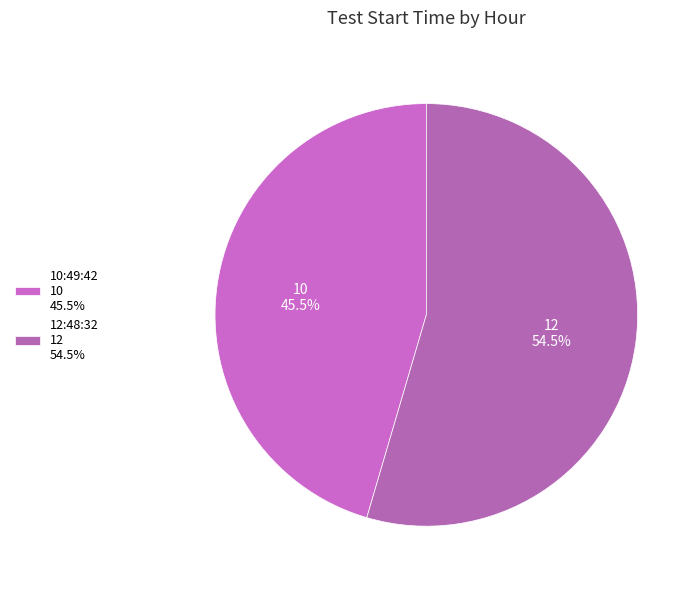

How many segments does this pie chart have?

2